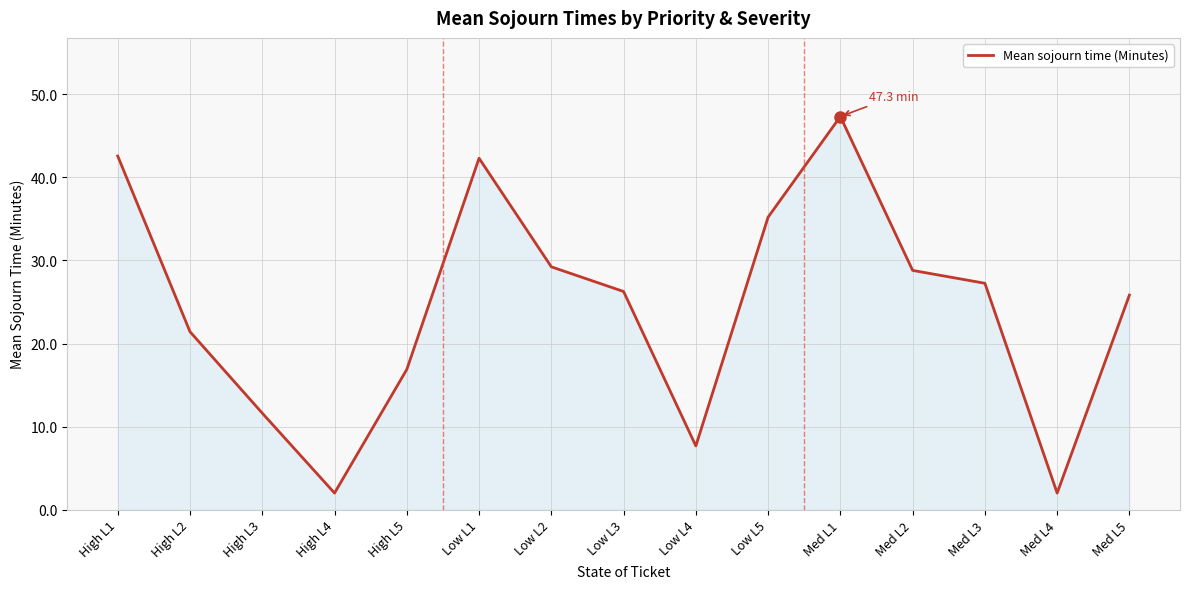

How many categories are shown in the chart?

15